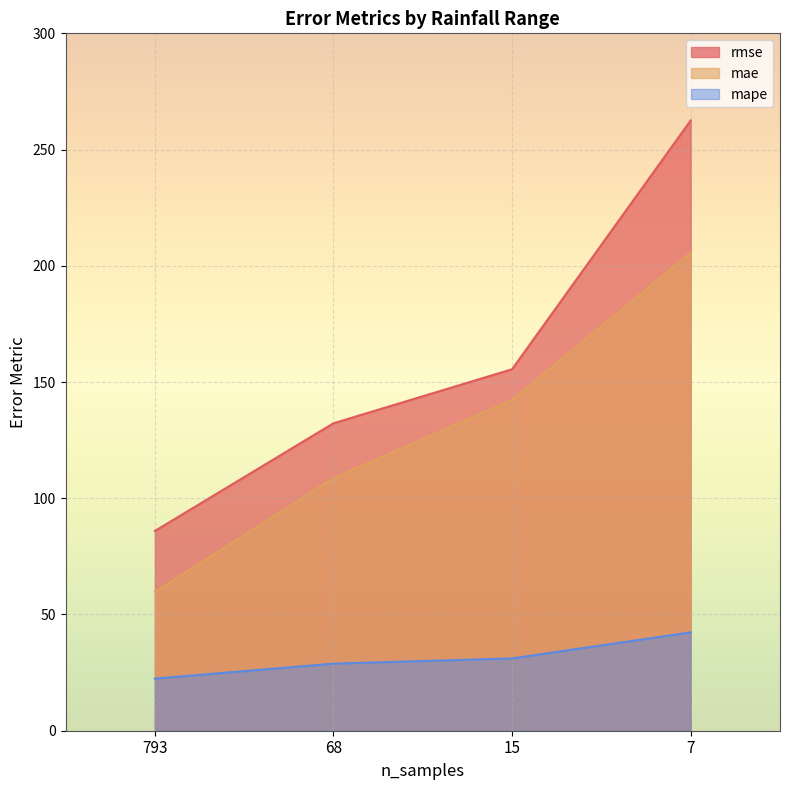

How many lines are shown in the chart?

3